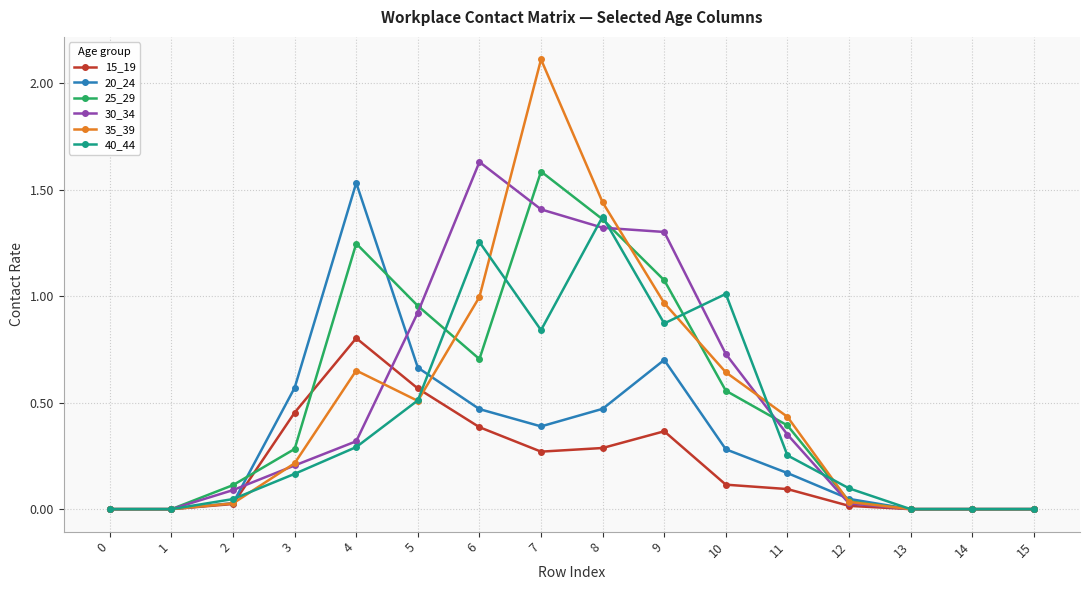

Between 9 and 11, which series saw the biggest shift?

30_34